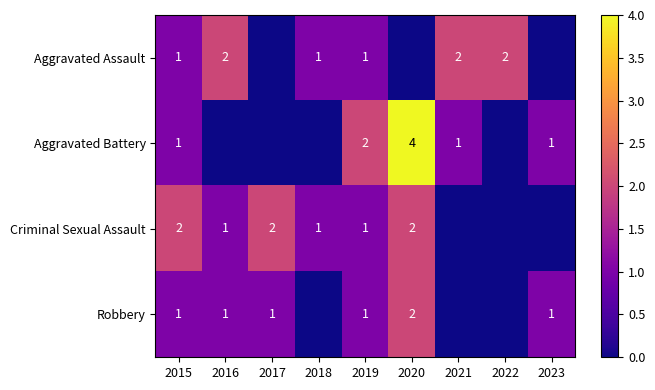

True or false: Criminal Sexual Assault has a value of 2 at 2017.

True